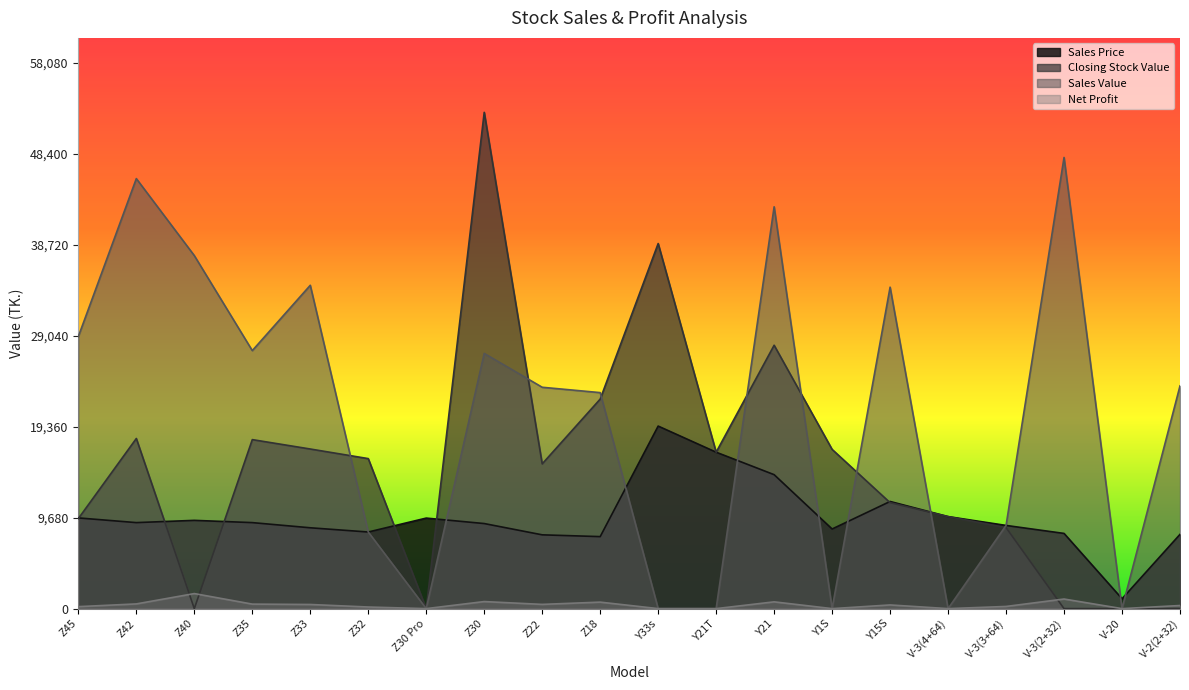

What is the label of the 3rd point from the right?

V-3(2+32)